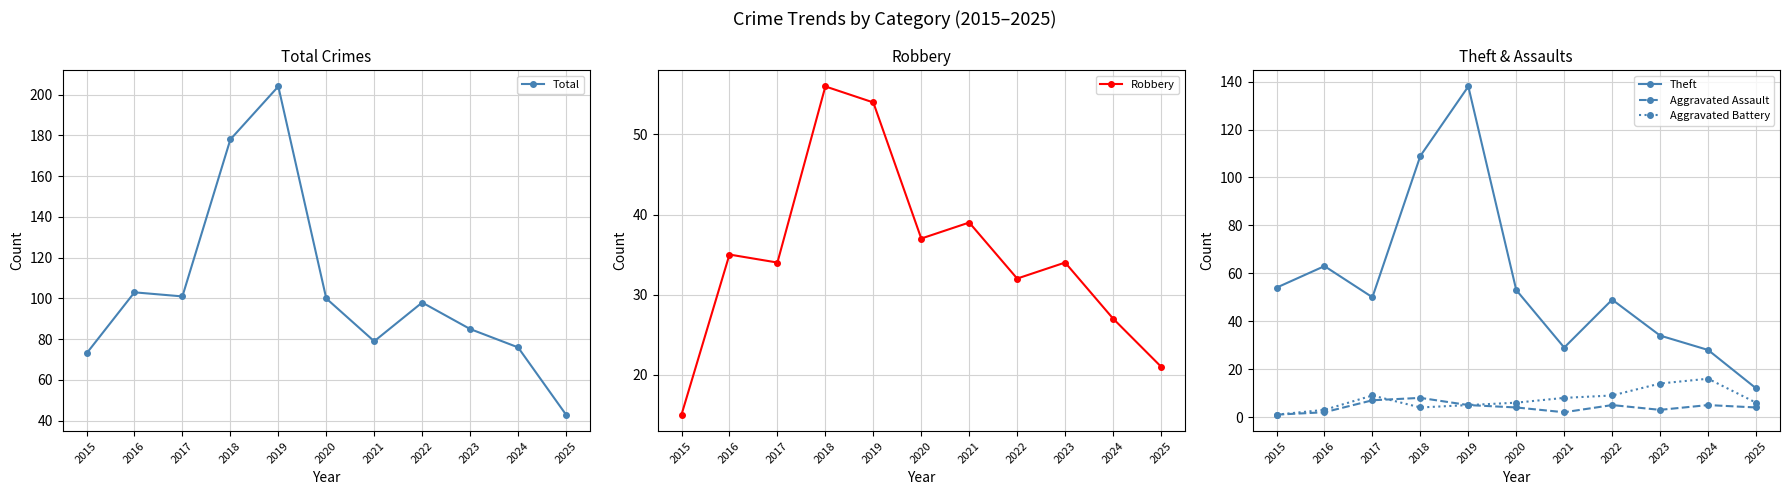

In Aggravated Assault, how many points are higher than both neighbors (excluding endpoints)?

3